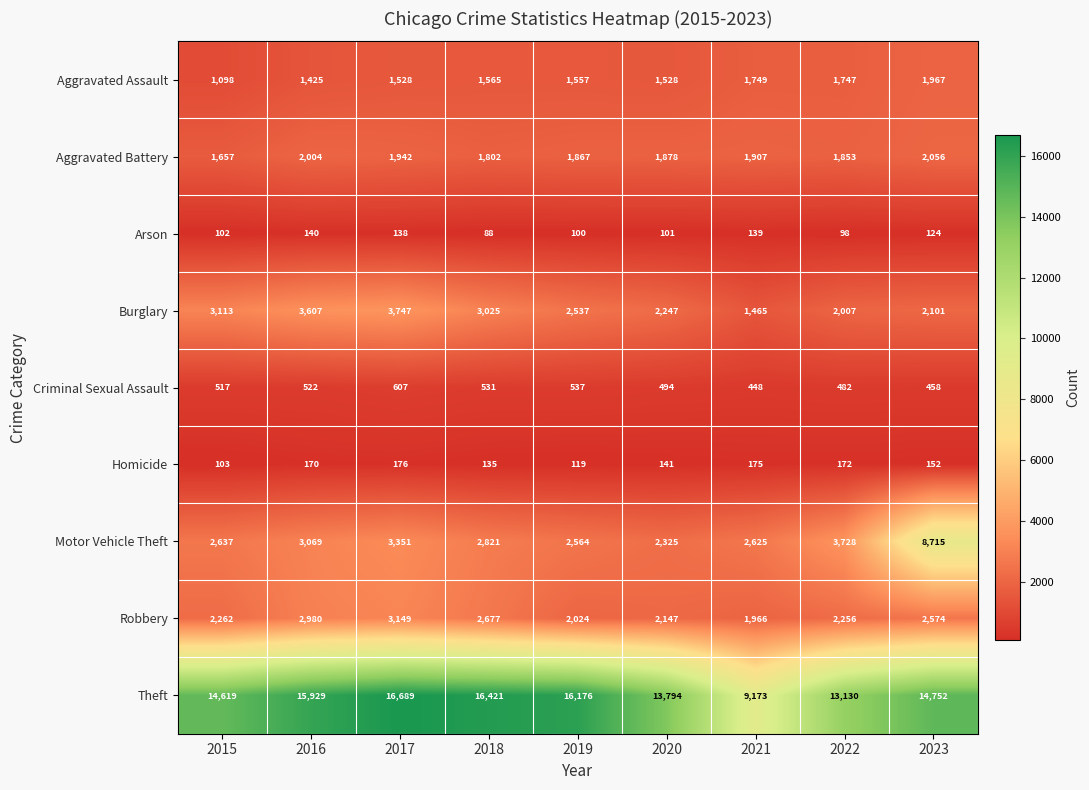

Which series has the largest total across all categories?

Theft